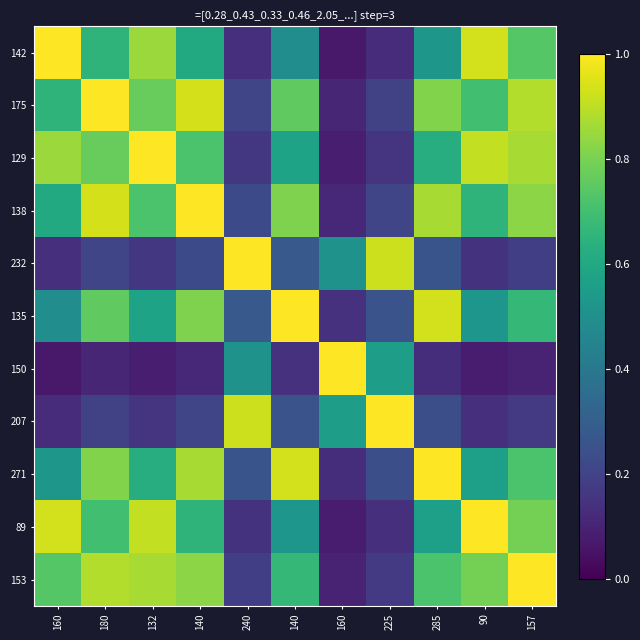

Reading left to right, what are all the values shown in this chart?

142: 160=1.0	180=0.7	132=0.8	140=0.6	240=0.1	140=0.5	160=0.1	225=0.1	285=0.5	90=0.9	157=0.7
175: 160=0.7	180=1.0	132=0.8	140=0.9	240=0.2	140=0.8	160=0.1	225=0.2	285=0.8	90=0.7	157=0.9
129: 160=0.8	180=0.8	132=1.0	140=0.7	240=0.2	140=0.6	160=0.1	225=0.1	285=0.6	90=0.9	157=0.9
138: 160=0.6	180=0.9	132=0.7	140=1.0	240=0.2	140=0.8	160=0.1	225=0.2	285=0.9	90=0.7	157=0.8
232: 160=0.1	180=0.2	132=0.2	140=0.2	240=1.0	140=0.3	160=0.5	225=0.9	285=0.3	90=0.1	157=0.2
135: 160=0.5	180=0.8	132=0.6	140=0.8	240=0.3	140=1.0	160=0.1	225=0.3	285=0.9	90=0.5	157=0.7
150: 160=0.1	180=0.1	132=0.1	140=0.1	240=0.5	140=0.1	160=1.0	225=0.6	285=0.1	90=0.1	157=0.1
207: 160=0.1	180=0.2	132=0.1	140=0.2	240=0.9	140=0.3	160=0.6	225=1.0	285=0.2	90=0.1	157=0.2
271: 160=0.5	180=0.8	132=0.6	140=0.9	240=0.3	140=0.9	160=0.1	225=0.2	285=1.0	90=0.6	157=0.7
89: 160=0.9	180=0.7	132=0.9	140=0.7	240=0.1	140=0.5	160=0.1	225=0.1	285=0.6	90=1.0	157=0.8
153: 160=0.7	180=0.9	132=0.9	140=0.8	240=0.2	140=0.7	160=0.1	225=0.2	285=0.7	90=0.8	157=1.0